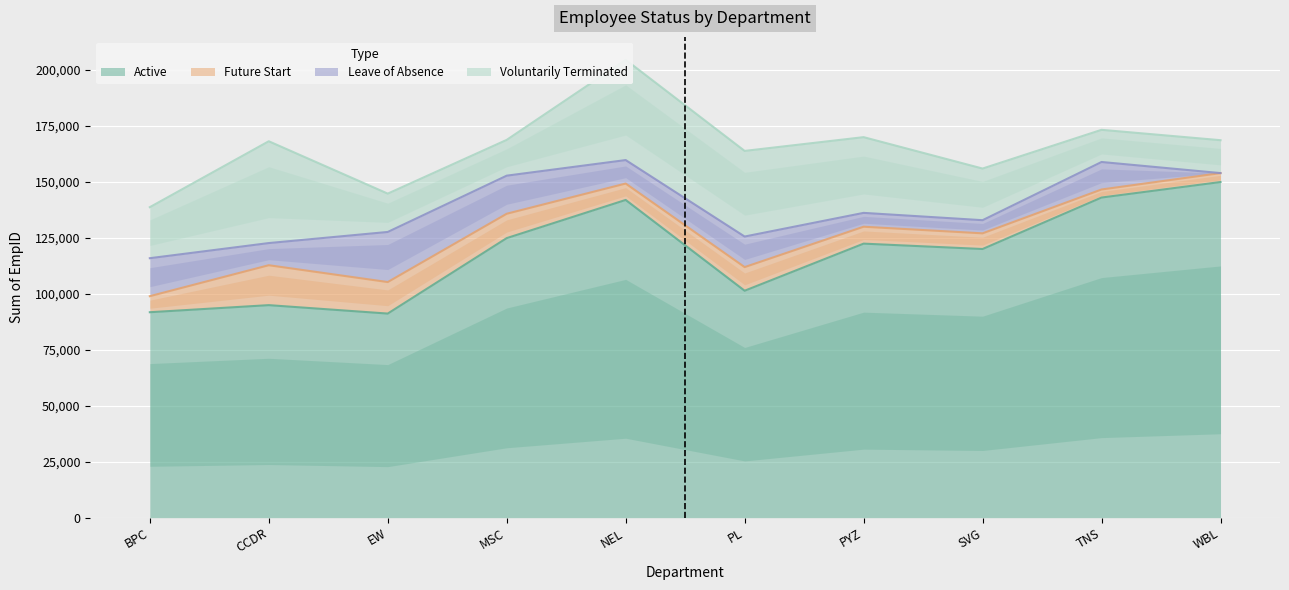

What is the maximum value shown in the chart?

149909